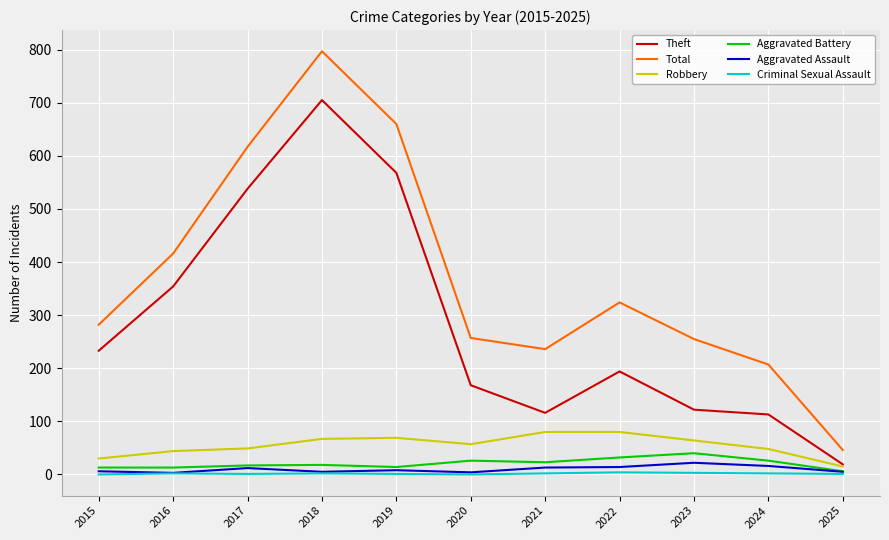

At which category is the sum across all series the highest?

2018